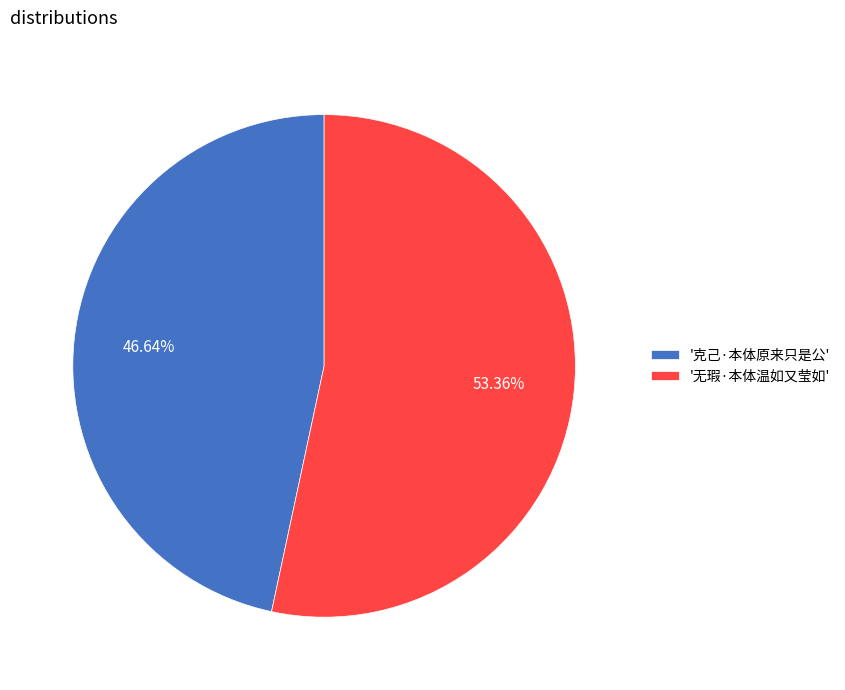

Count the number of slices in the pie.

2